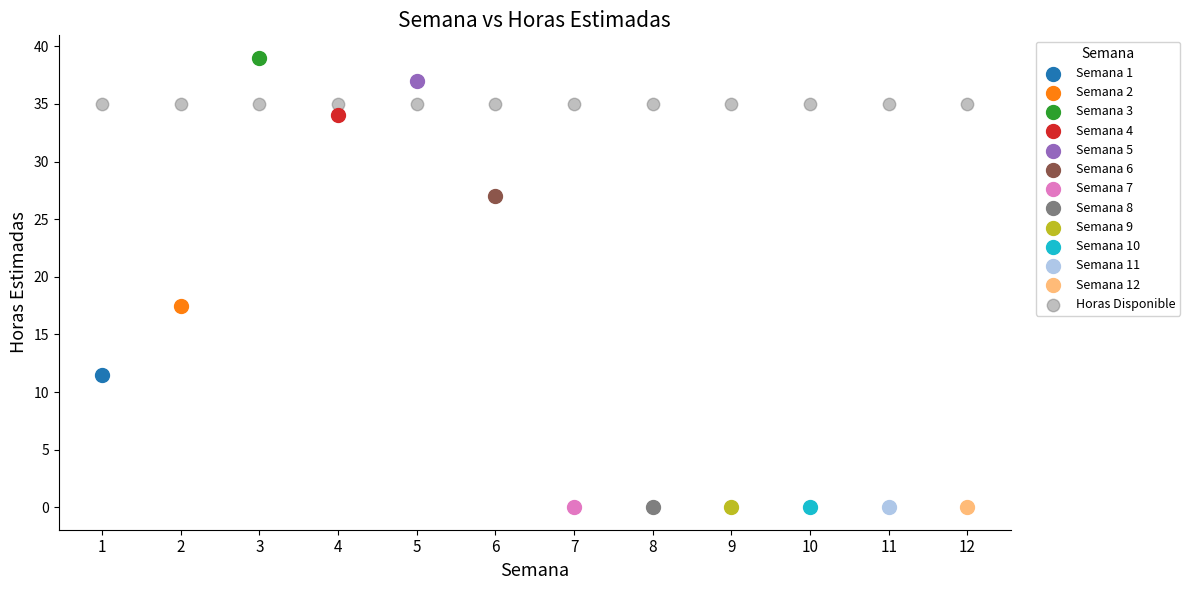

Which series reaches the maximum Y coordinate?

Semana 3